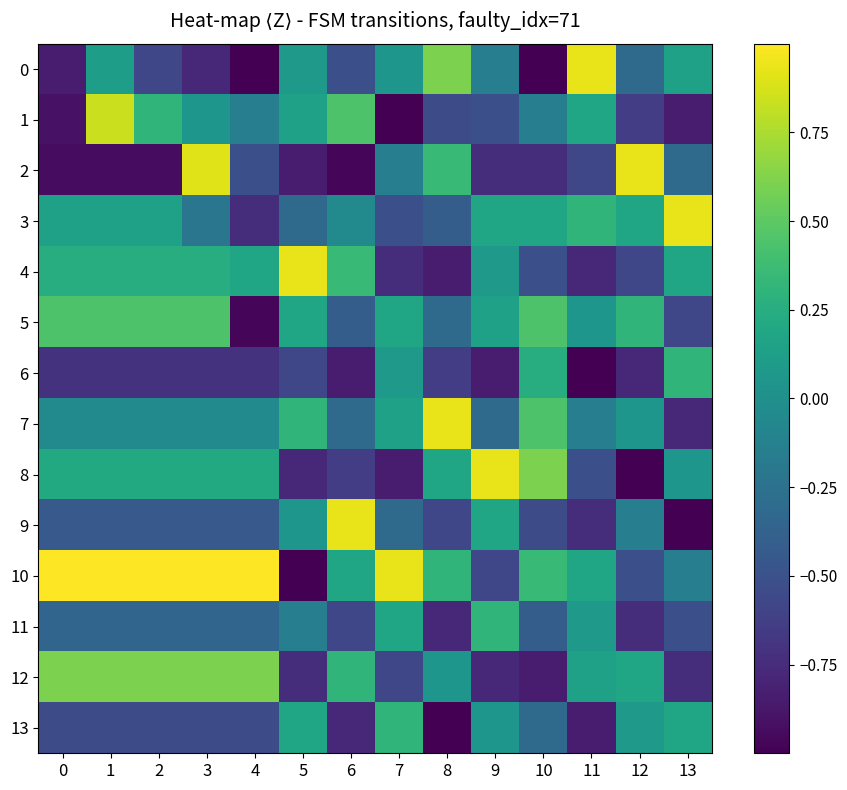

Count the number of categories in the chart.

14